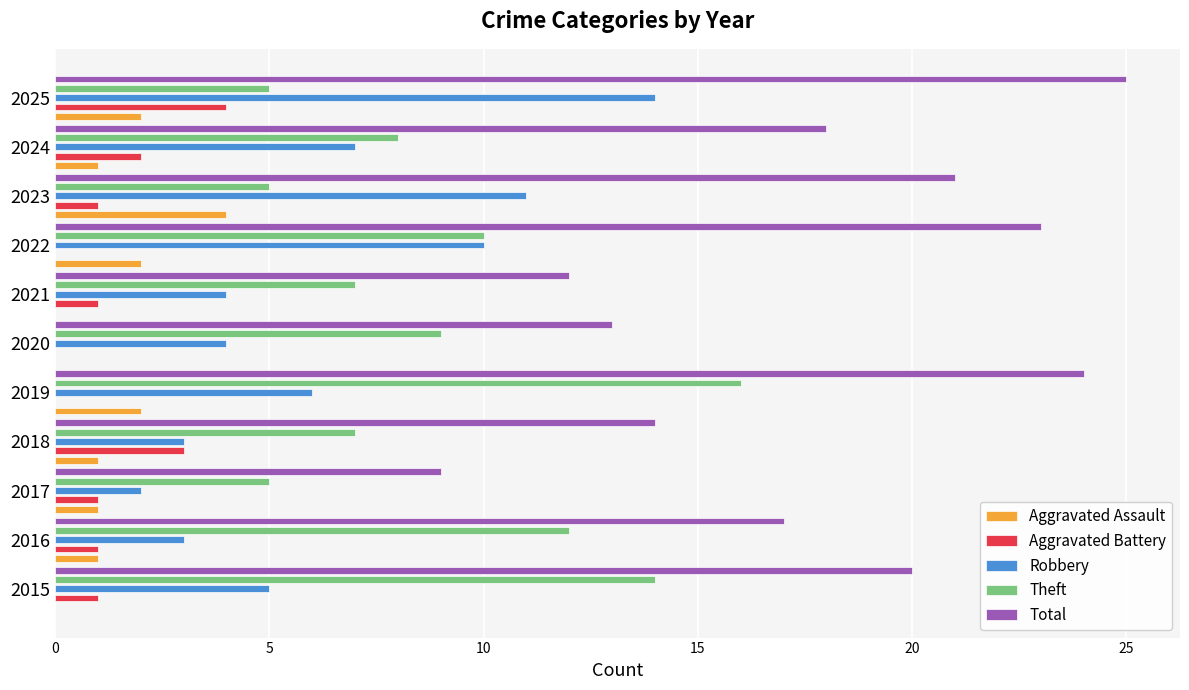

The value of Aggravated Battery at 2017 is 1. True or false?

True